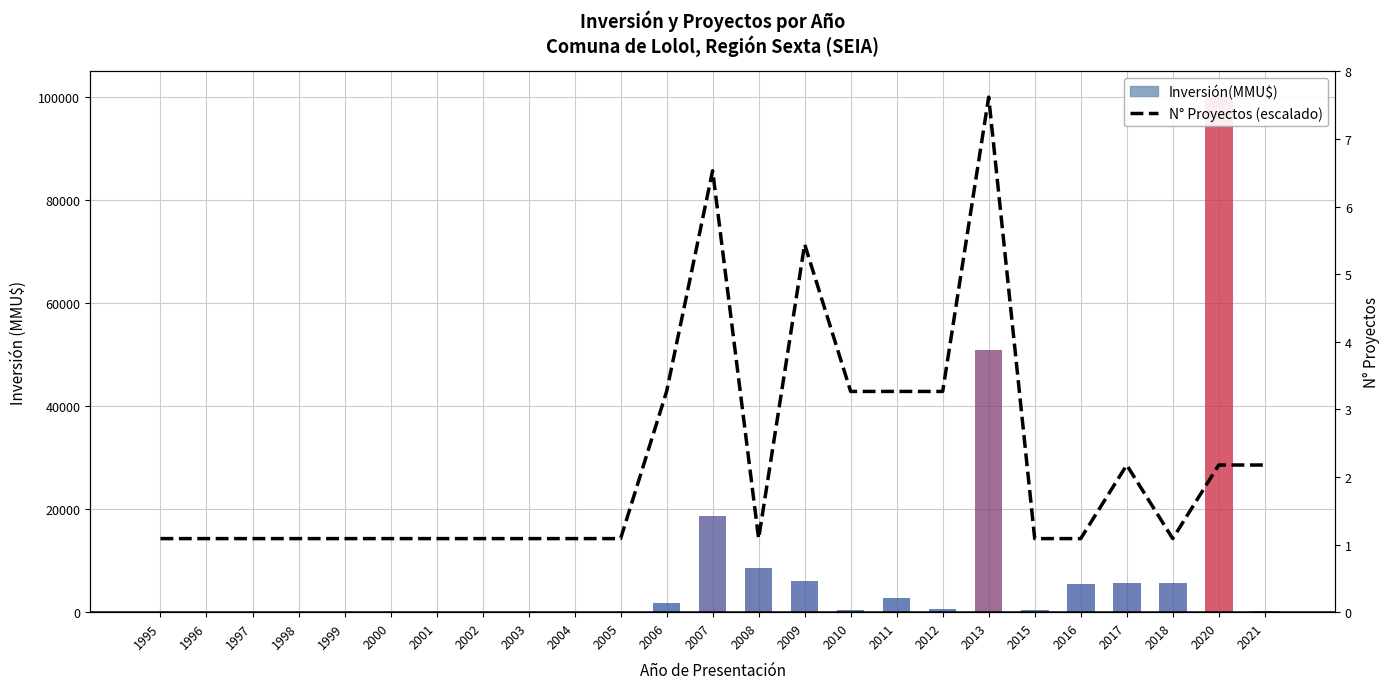

Rank the series by their average value, from highest to lowest.

N° Proyectos (escalado), Inversión(MMU$)